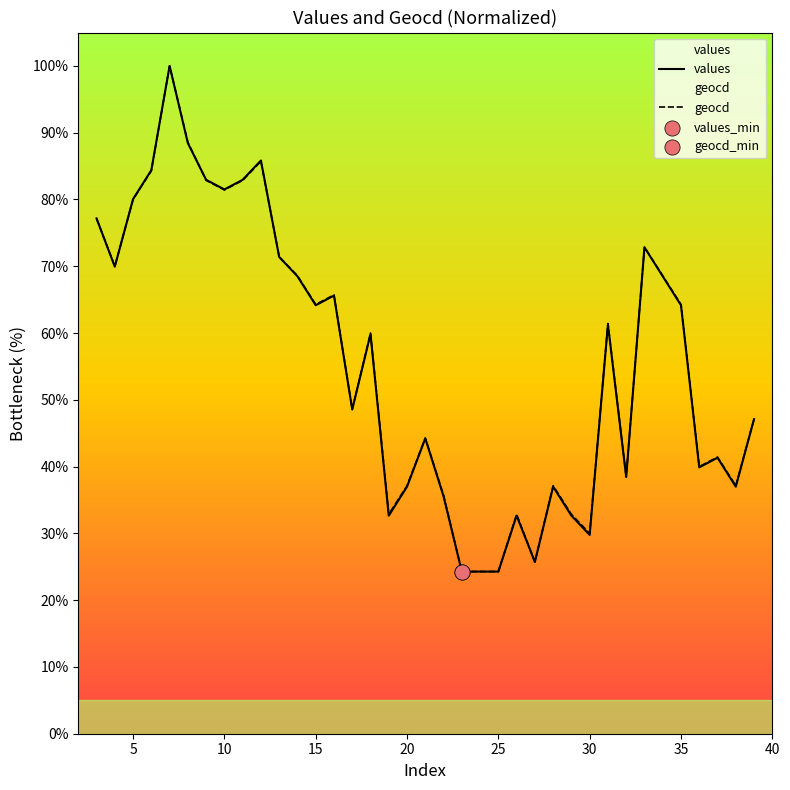

What is the minimum value shown in the chart?

24.3